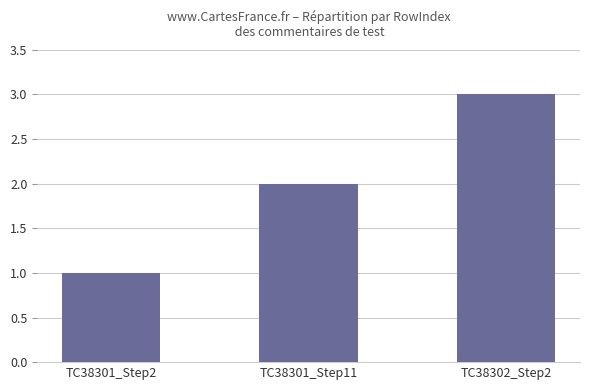

What is the approximate value at TC38301_Step2?

1